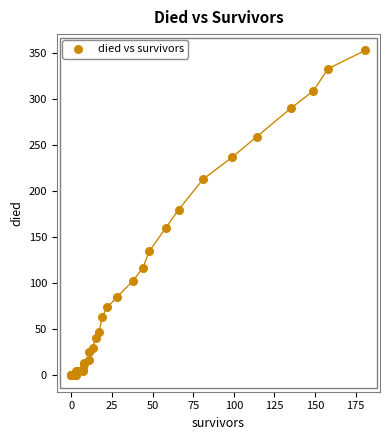

What Y value in the scatter plot is closest to 176?

180